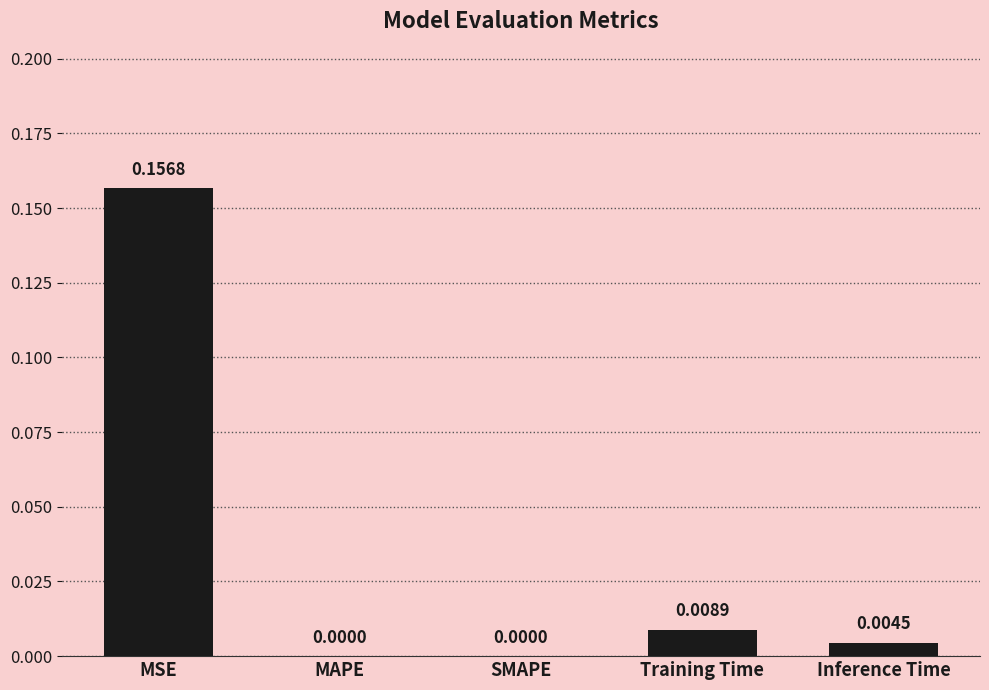

Which has a higher value, MSE or Training Time?

MSE